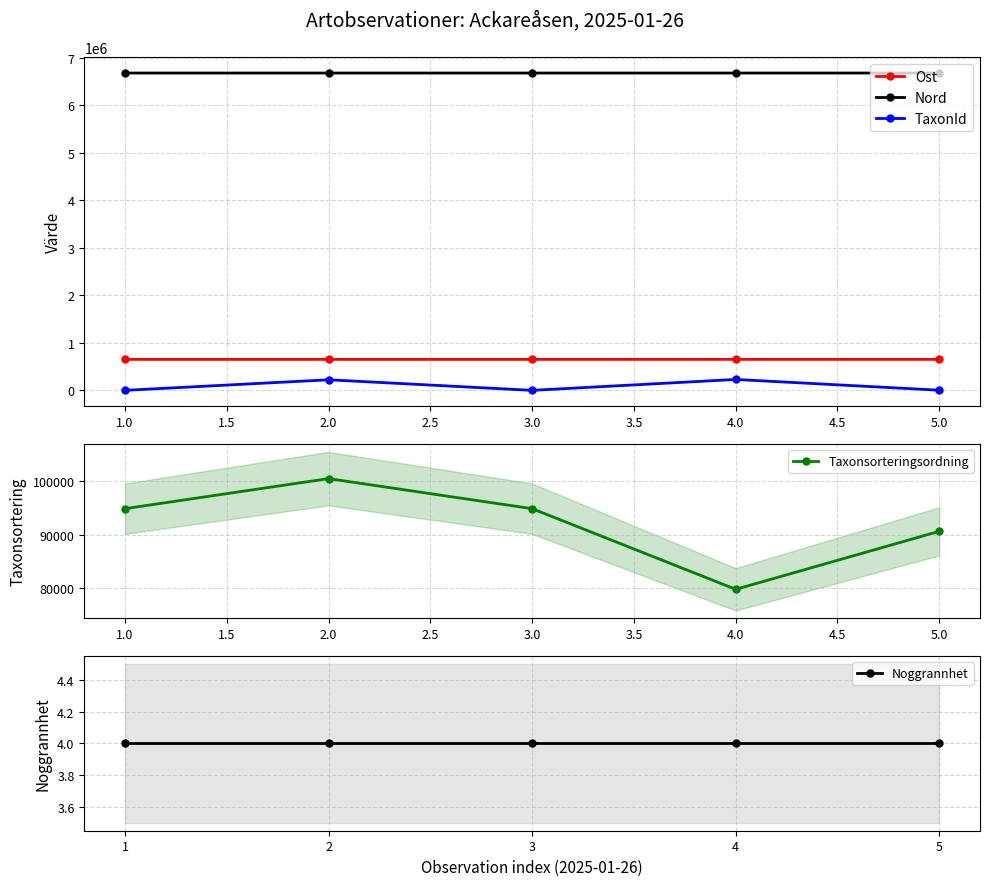

The value of Nord at 2.0 is 6673856. True or false?

True